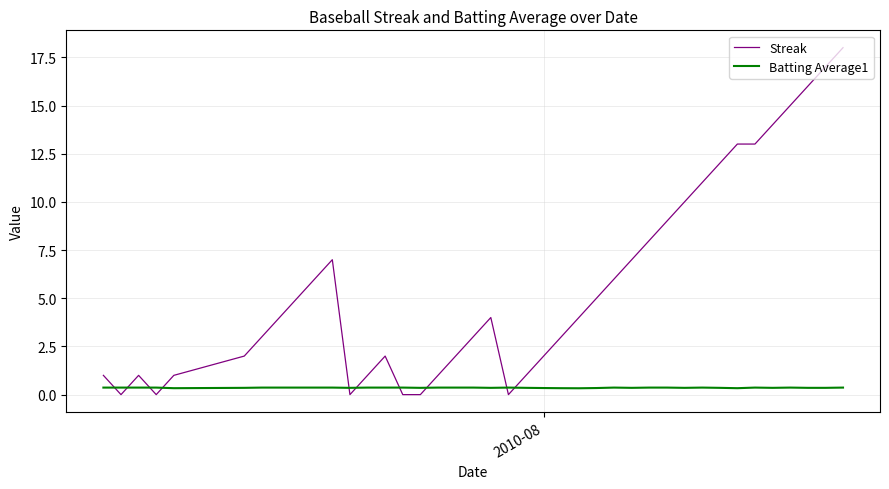

How many lines are shown in the chart?

2